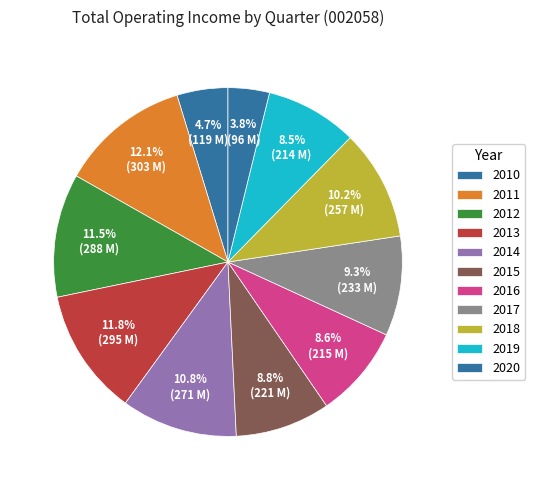

How many segments does this pie chart have?

11